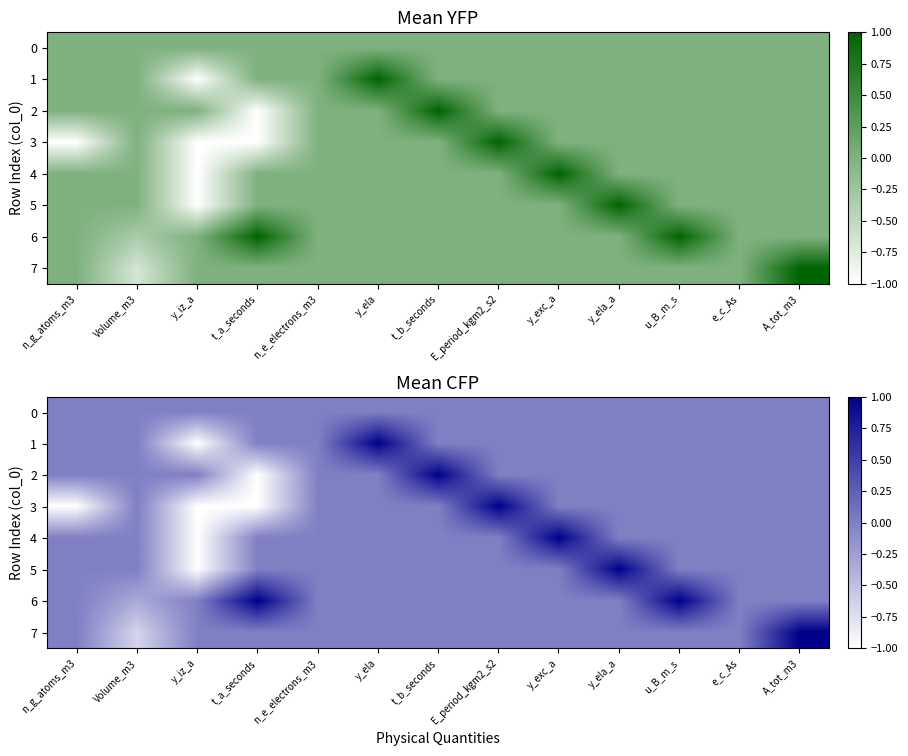

What is the lowest value of the 3 series?

-1.0